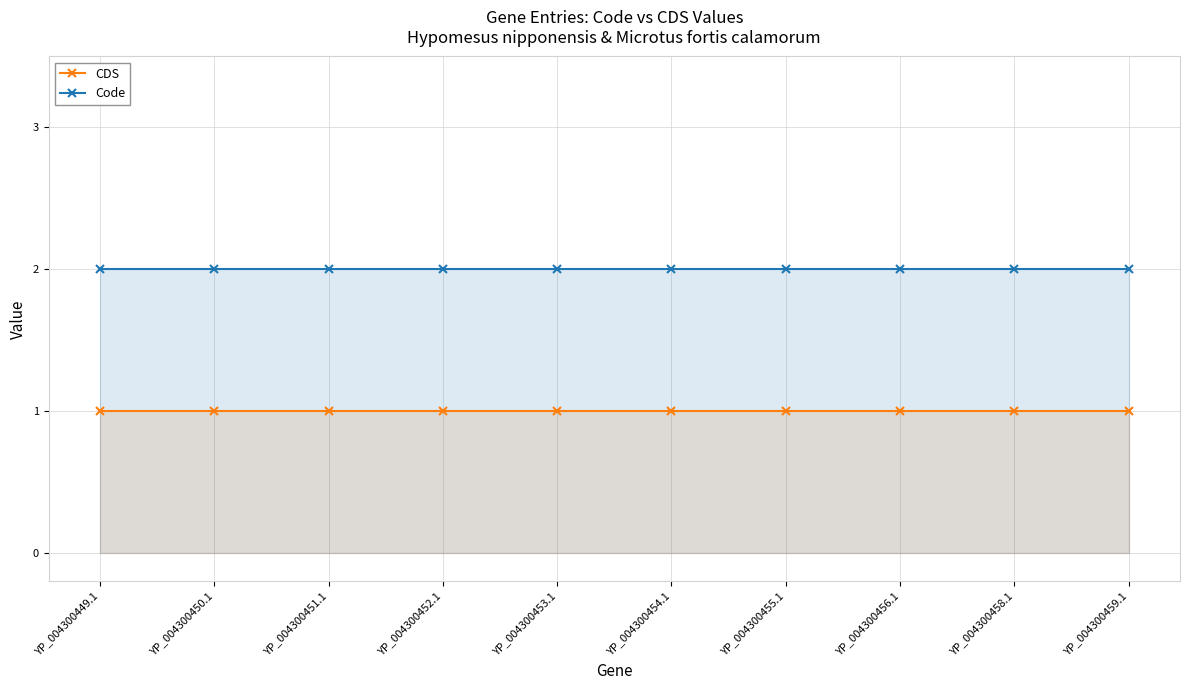

Which series has the widest spread of values?

CDS